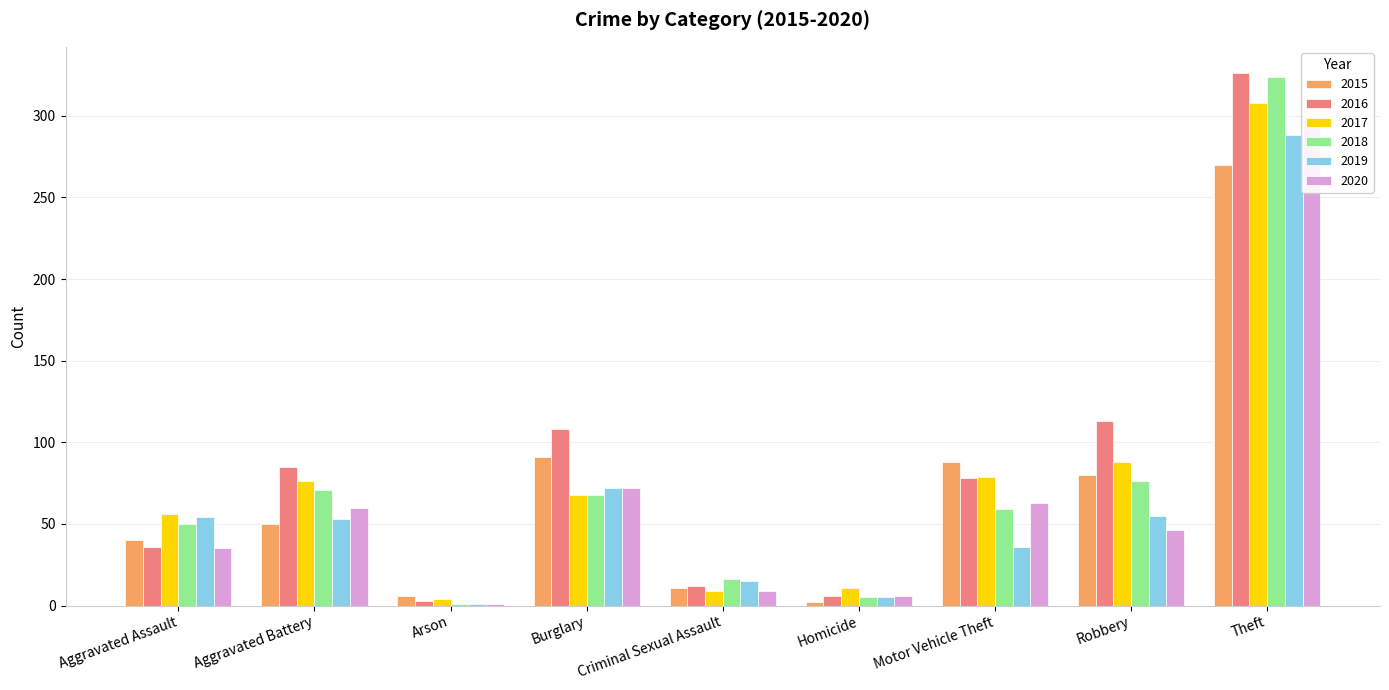

Which label corresponds to the smallest value in the chart?

Arson